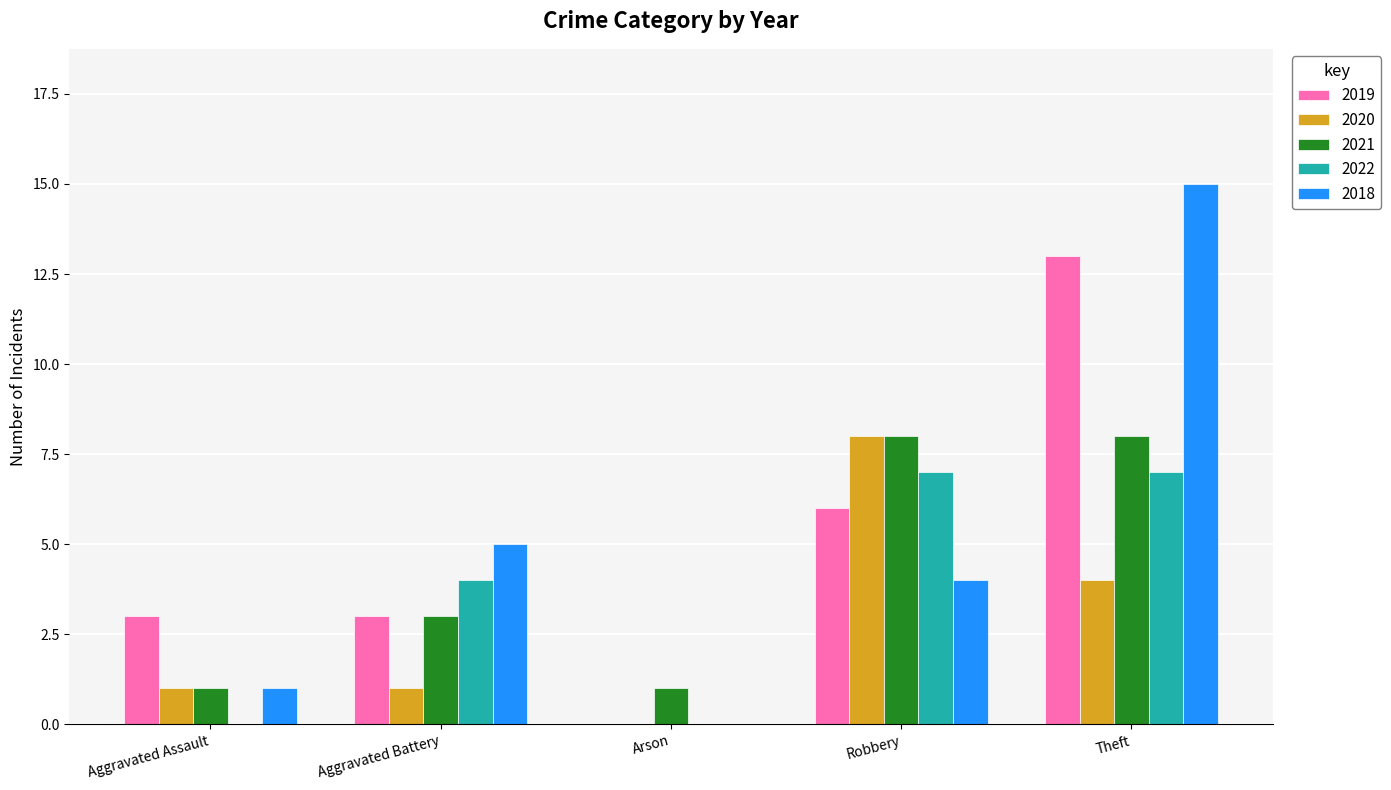

What is the approximate value of 2022 at Theft?

7